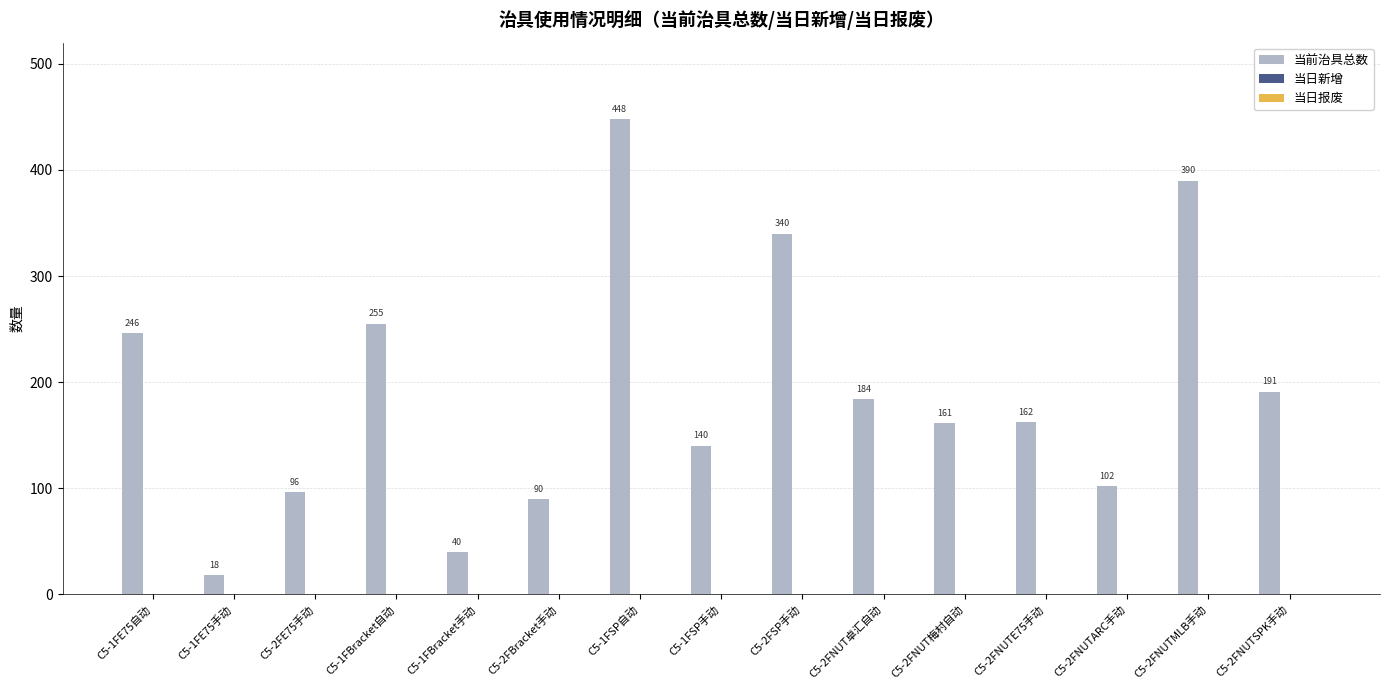

Rank the categories by value from highest to lowest.

C5-1FSP自动, C5-2FNUTMLB手动, C5-2FSP手动, C5-1FBracket自动, C5-1FE75自动, C5-2FNUTSPK手动, C5-2FNUT卓汇自动, C5-2FNUTE75手动, C5-2FNUT梅村自动, C5-1FSP手动, C5-2FNUTARC手动, C5-2FE75手动, C5-2FBracket手动, C5-1FBracket手动, C5-1FE75手动